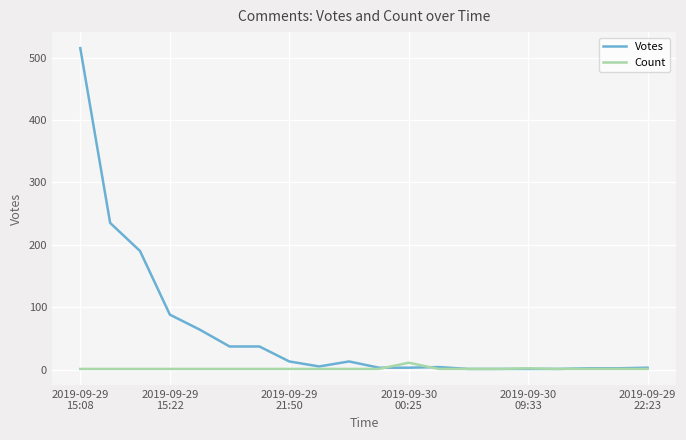

How many Count values are between 1 and 2?

19